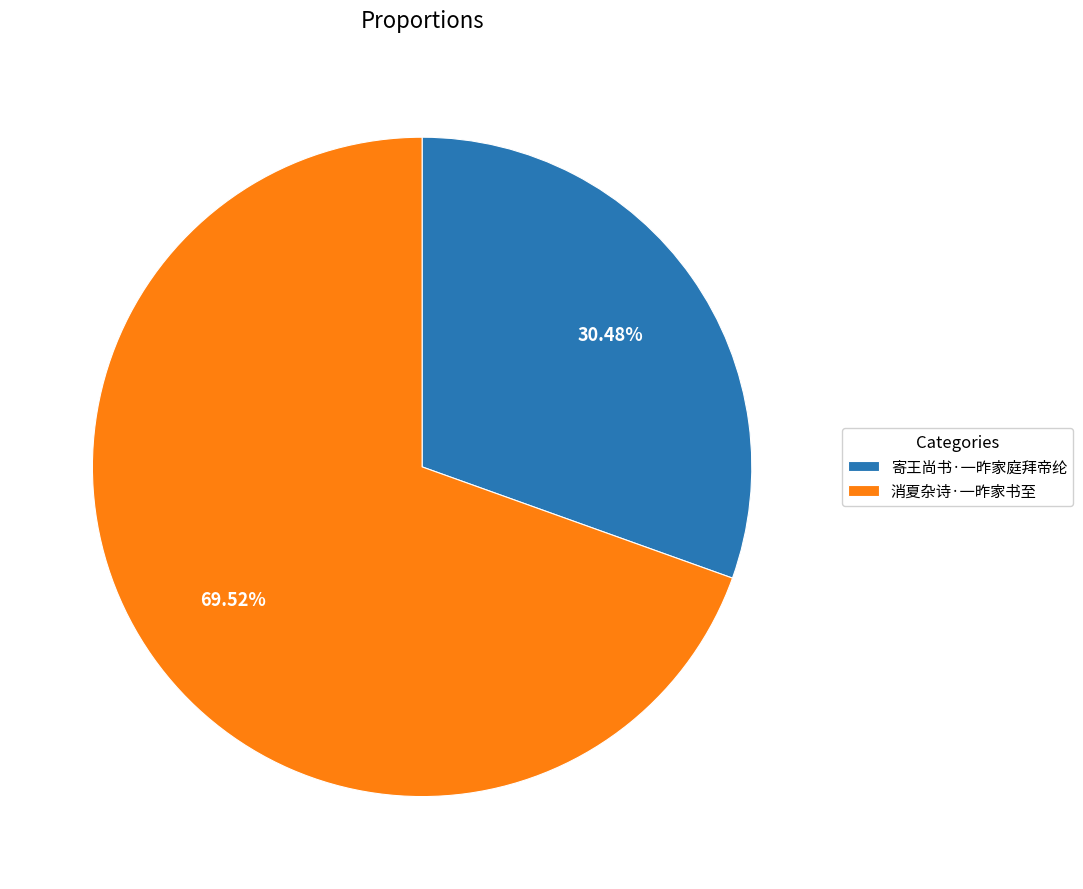

Rank the categories by value from lowest to highest.

寄王尚书·一昨家庭拜帝纶, 消夏杂诗·一昨家书至